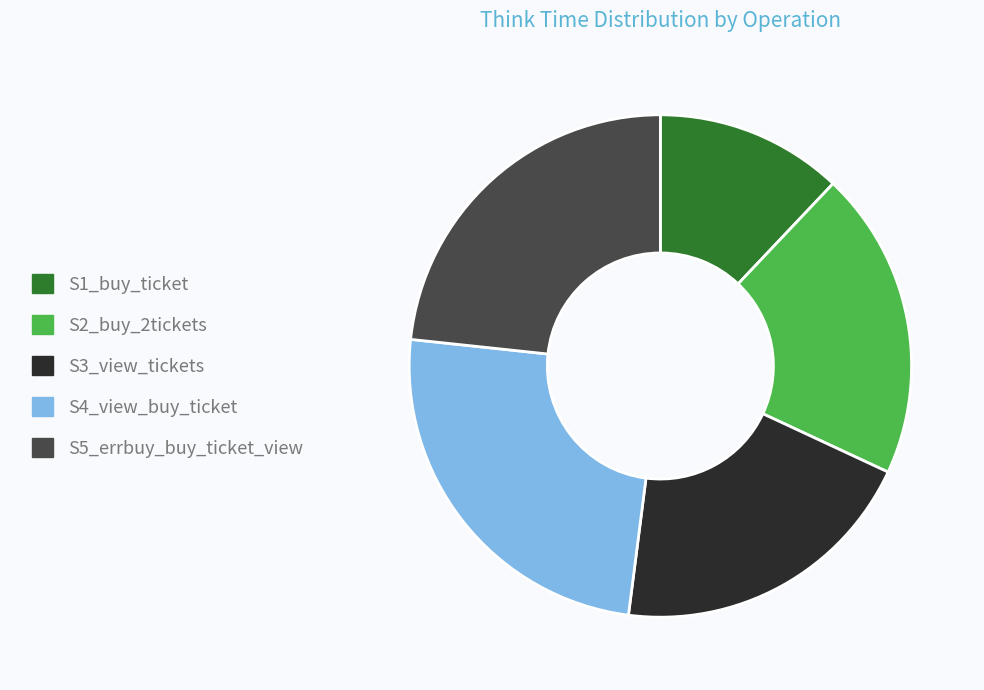

Is the sum of S2_buy_2tickets and S3_view_tickets greater than half?

No